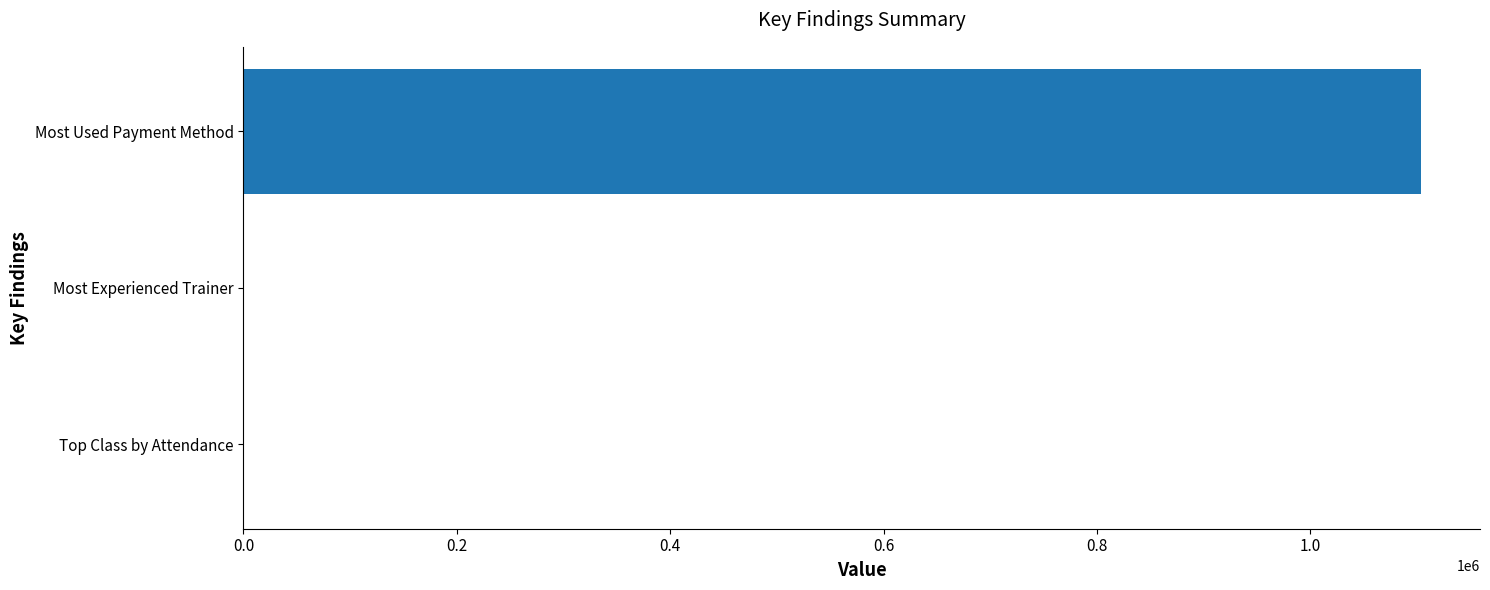

What is the maximum value shown in the chart?

1103900